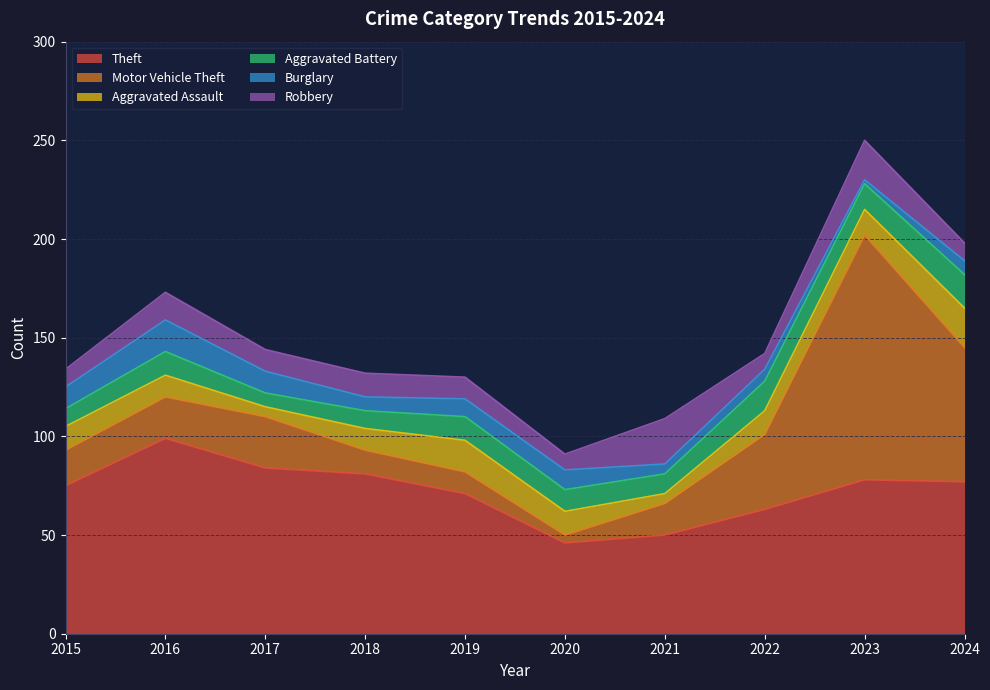

Reading left to right, transcribe all the data shown in this chart.

Theft: 2015=75	2016=99	2017=84	2018=81	2019=71	2020=46	2021=50	2022=63	2023=78	2024=77
Motor Vehicle Theft: 2015=18	2016=21	2017=26	2018=12	2019=11	2020=4	2021=16	2022=38	2023=124	2024=68
Aggravated Assault: 2015=12	2016=11	2017=5	2018=11	2019=16	2020=12	2021=5	2022=12	2023=13	2024=20
Aggravated Battery: 2015=9	2016=12	2017=7	2018=9	2019=12	2020=11	2021=10	2022=15	2023=13	2024=17
Burglary: 2015=11	2016=16	2017=11	2018=7	2019=9	2020=10	2021=5	2022=6	2023=2	2024=7
Robbery: 2015=9	2016=14	2017=11	2018=12	2019=11	2020=8	2021=23	2022=8	2023=20	2024=9